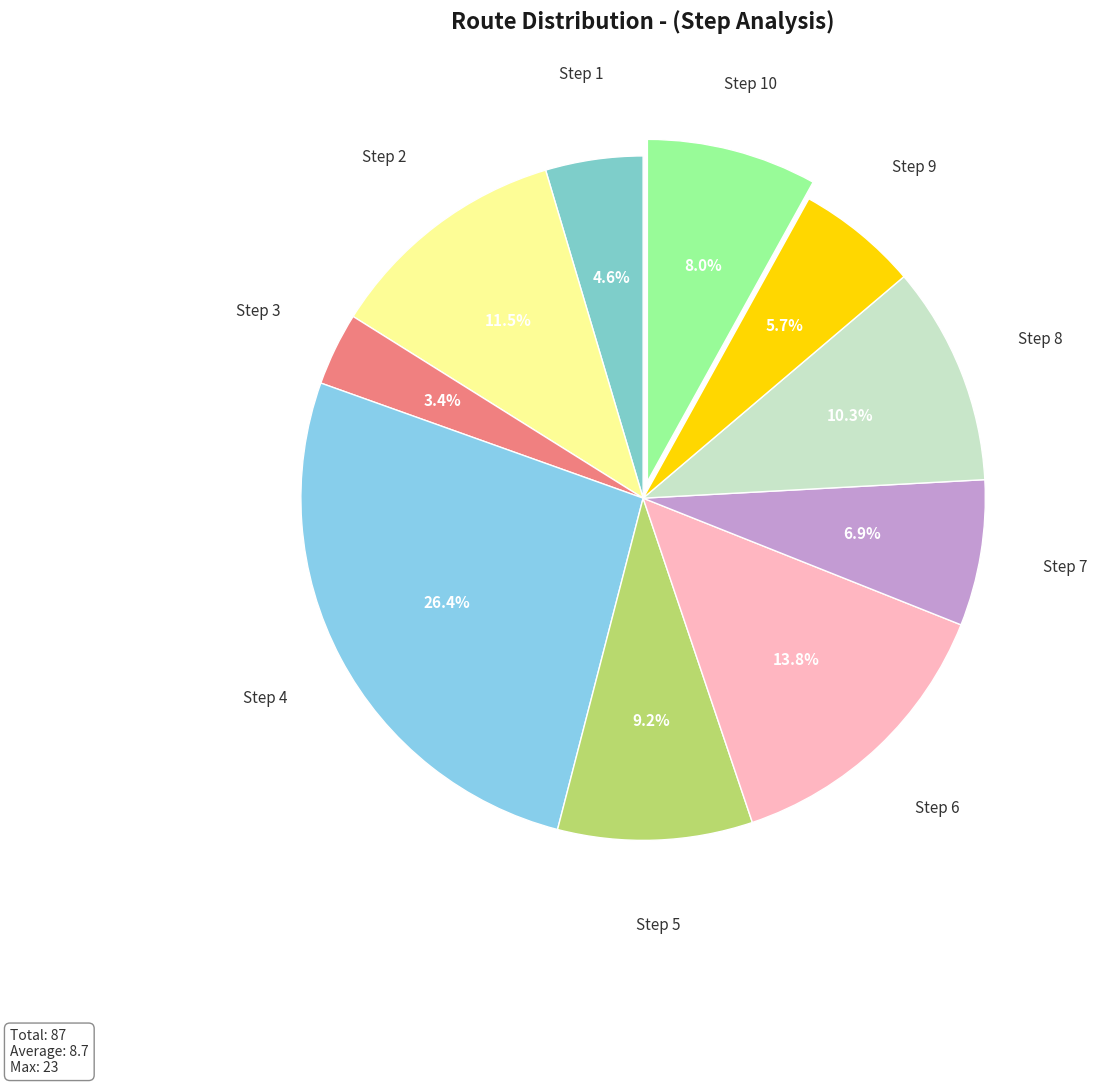

Is there any slice that represents more than half of the pie?

No